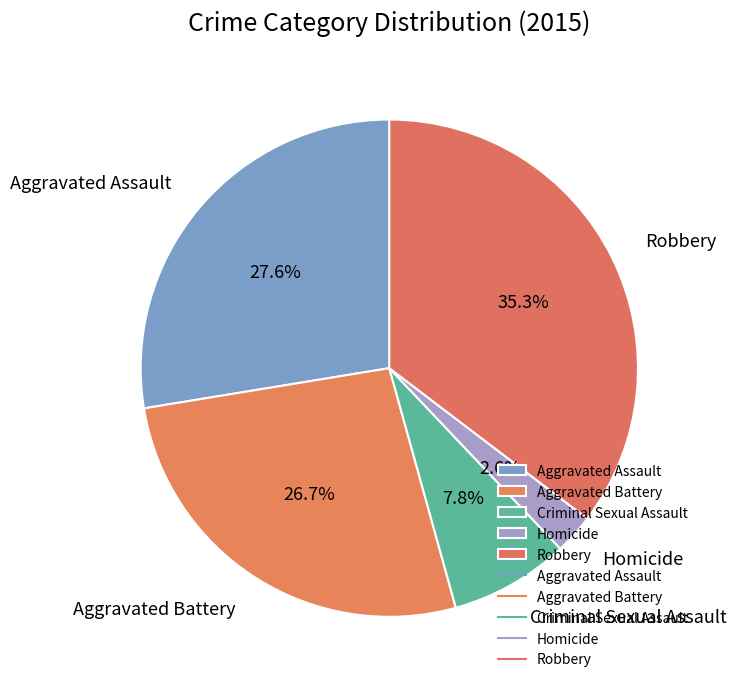

Rank the categories by value from highest to lowest.

Robbery, Aggravated Assault, Aggravated Battery, Criminal Sexual Assault, Homicide